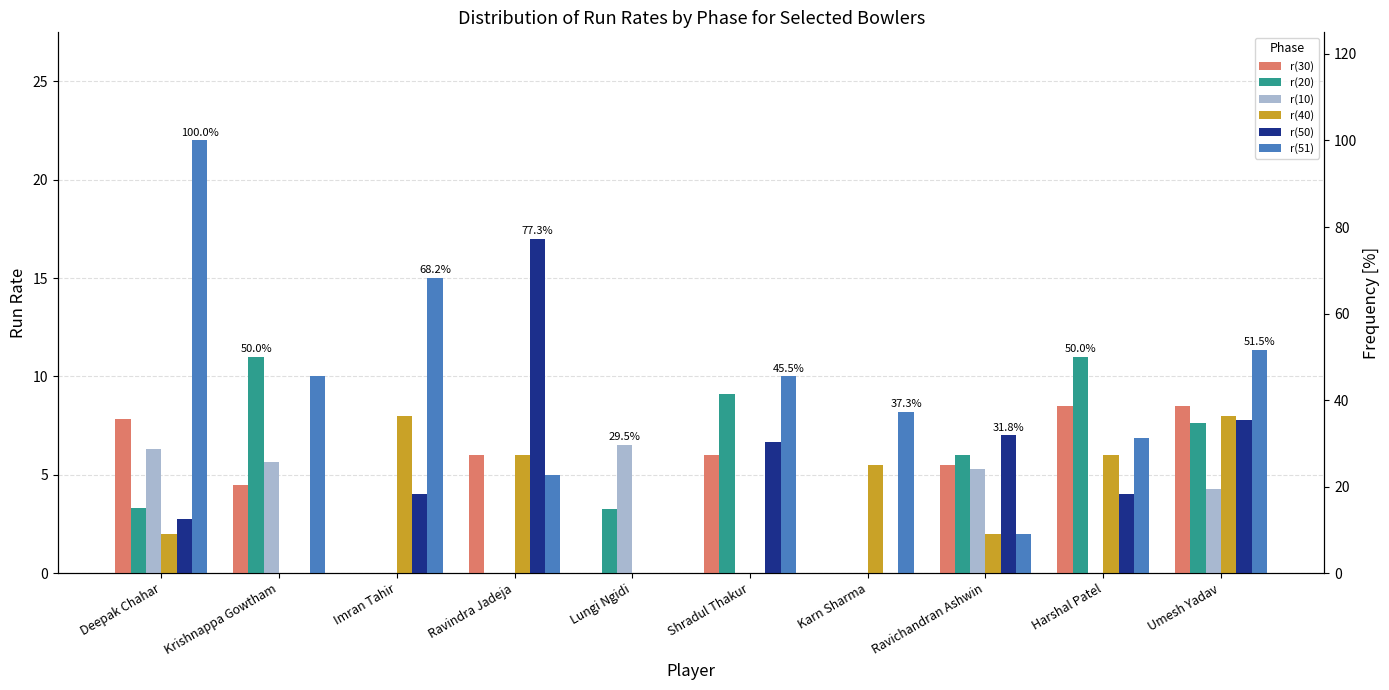

Which series has the largest total across all categories?

r(51)